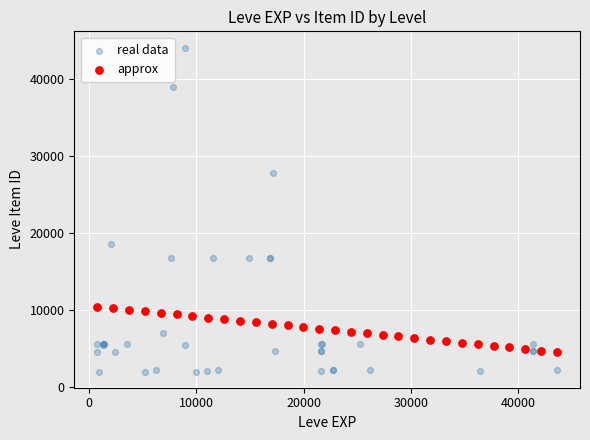

Which series has the widest spread of Y values?

real data